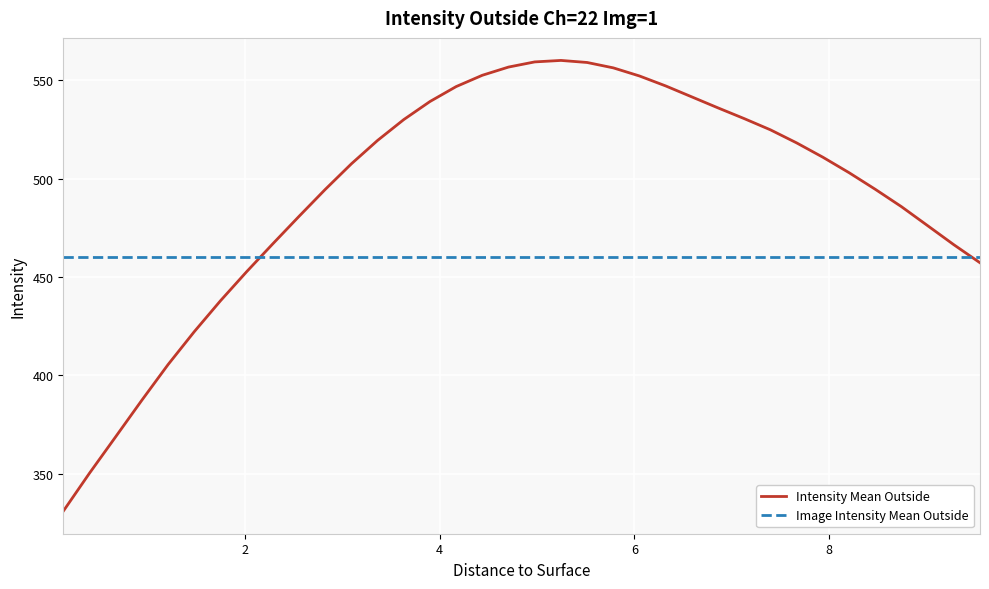

Does the chart display data point markers on the line(s)?

No